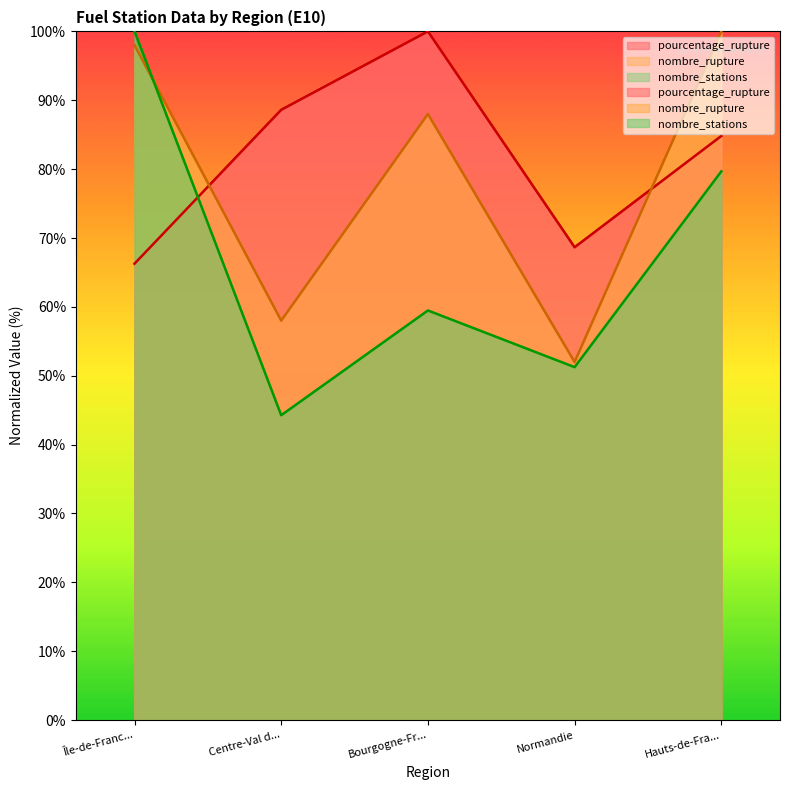

Rank the categories by nombre_stations value from lowest to highest.

Centre-Val d..., Normandie, Bourgogne-Fr..., Hauts-de-Fra..., Île-de-Franc...